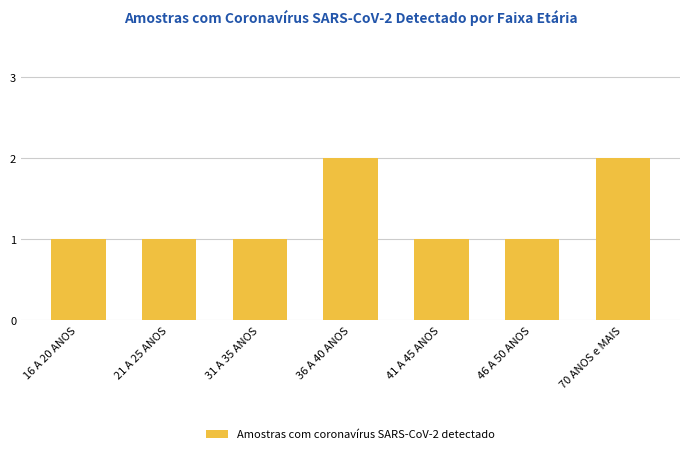

The chart shows a value of 1 at 41 A 45 ANOS. True or false?

True